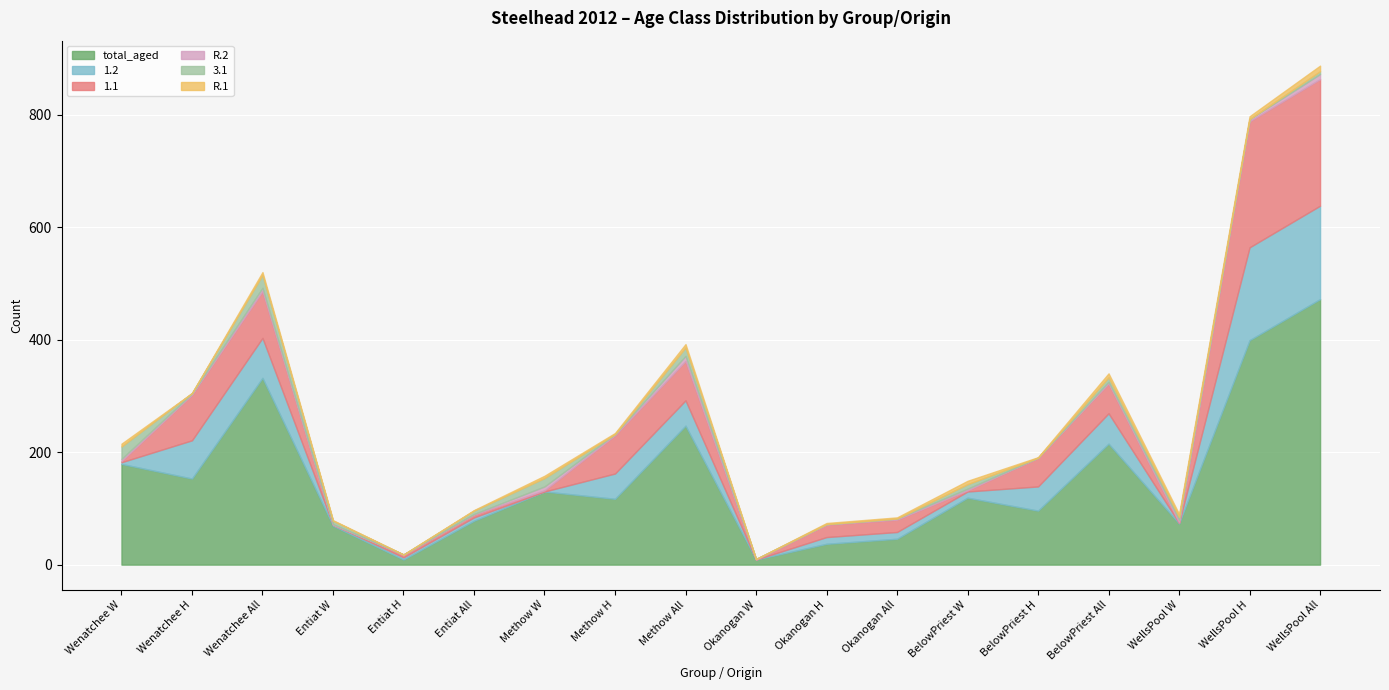

Between which two adjacent categories do 3.1 and R.2 first intersect?

Wenatchee W and Wenatchee H